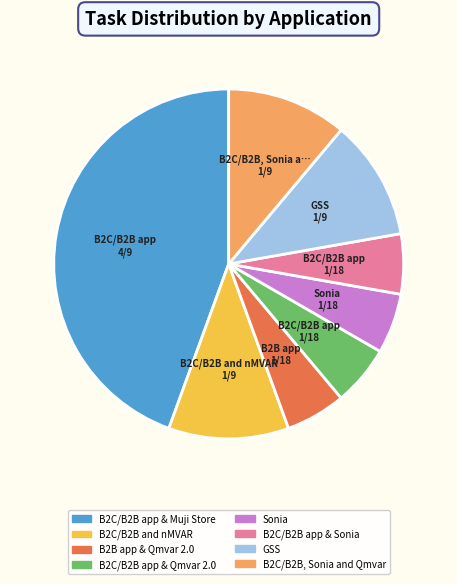

Is it true that B2C/B2B and nMVAR is 2% of the pie?

False